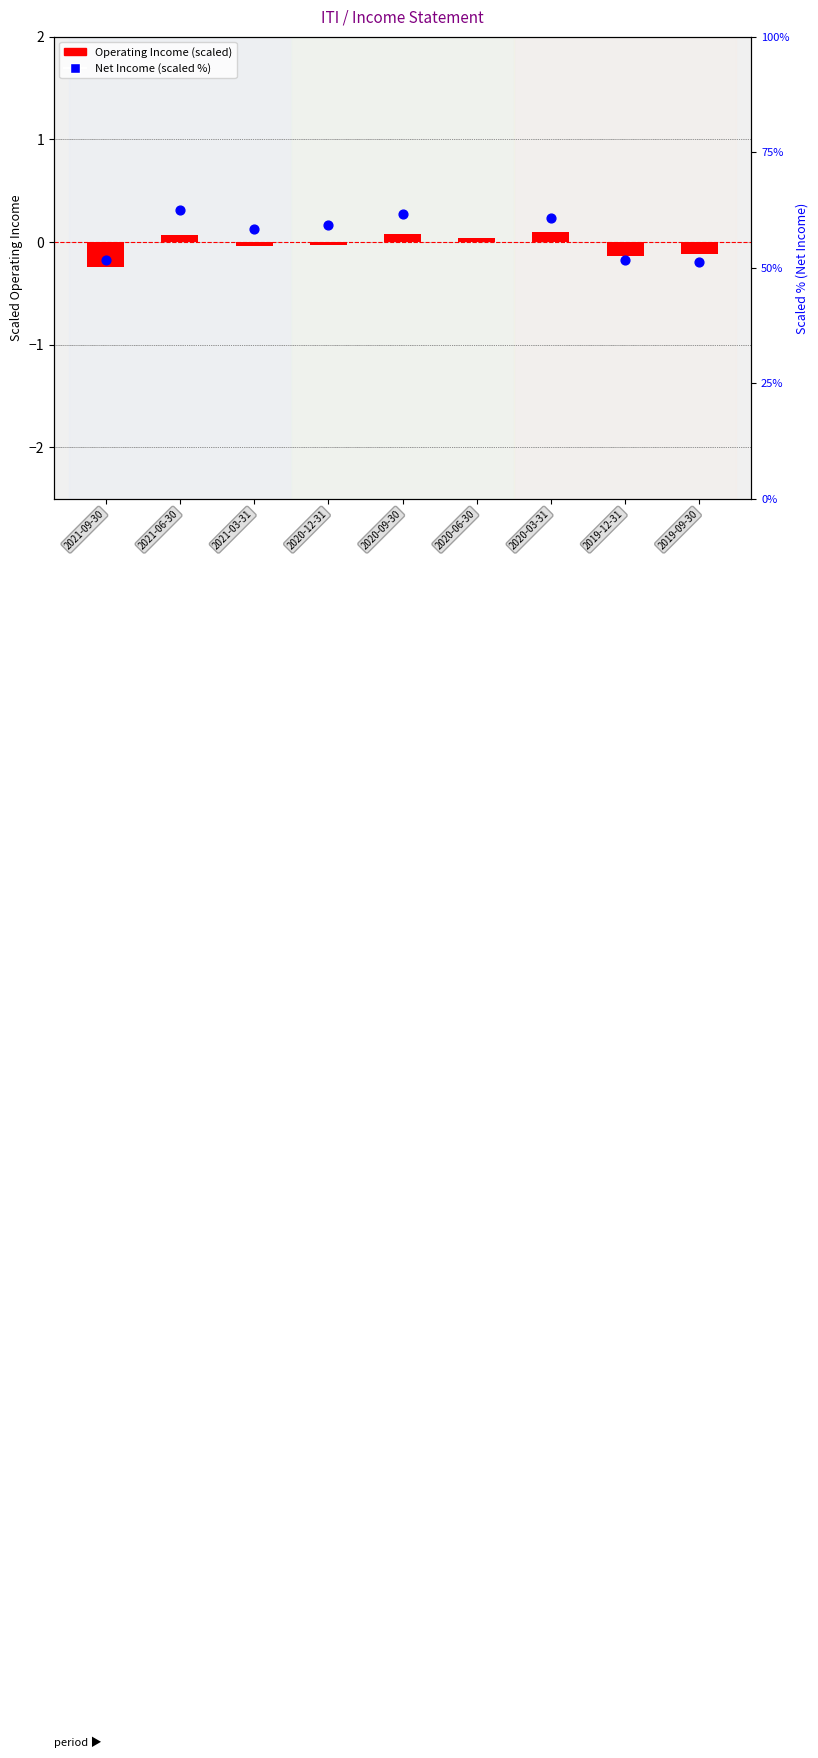

Which series has the widest spread of Y values?

Net Income (scaled %)